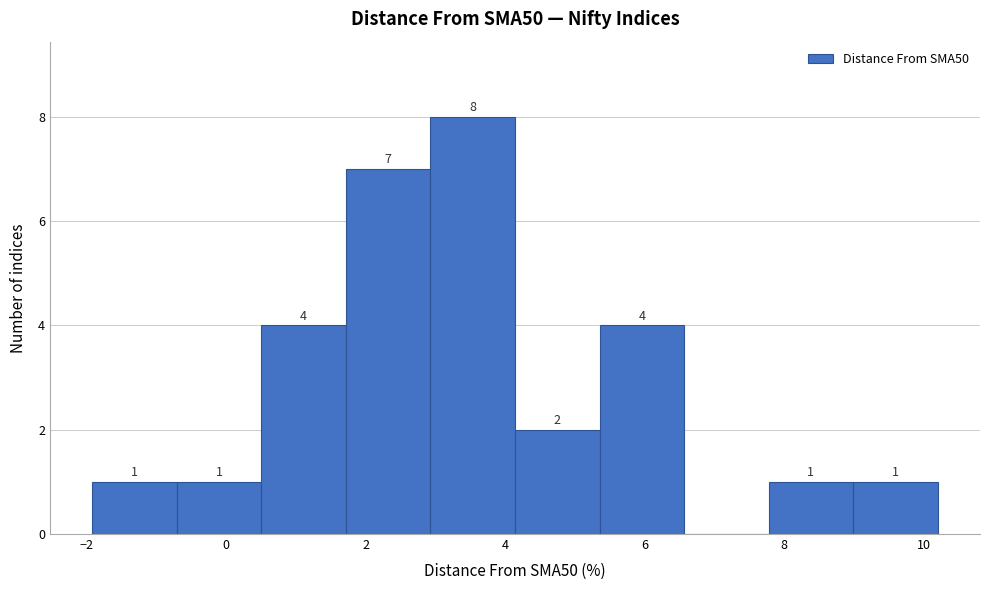

Over which range of the x-axis is the bar tallest?

3.0 to 4.2